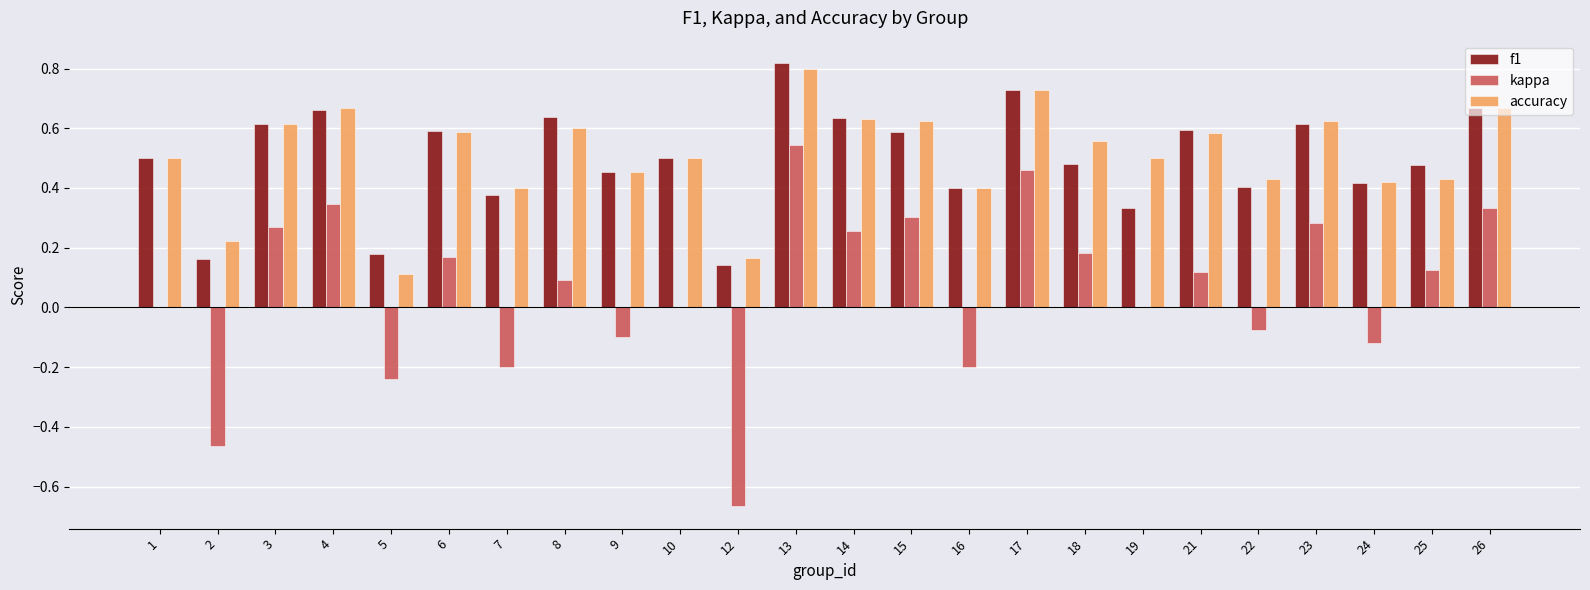

Which series changed the most between 4 and 23?

kappa